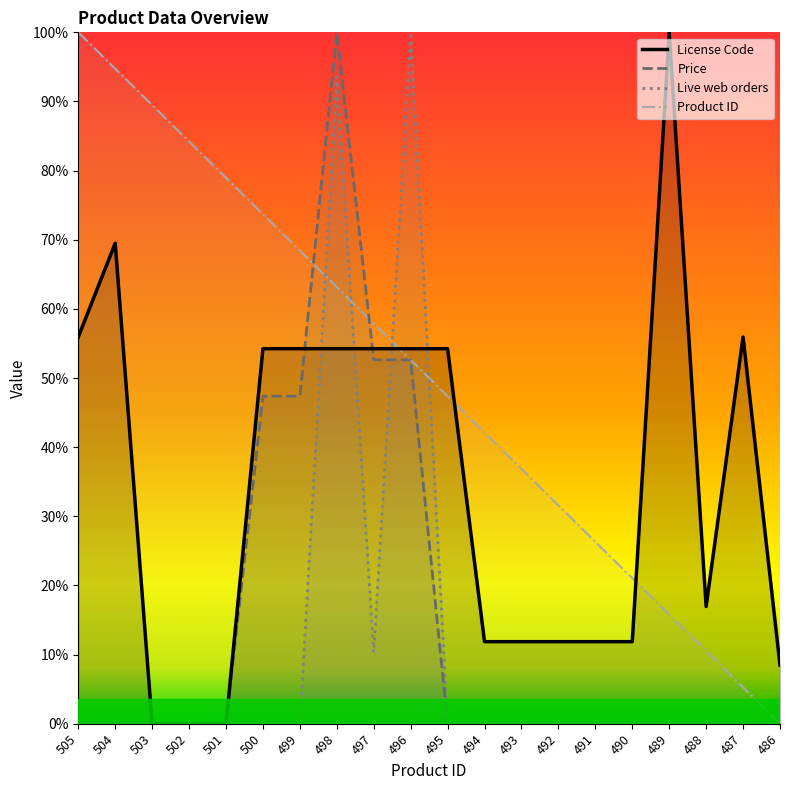

Reading left to right, what are all the values shown in this chart?

Product ID: 505=1650.0	504=1563.2	503=1476.3	502=1389.5	501=1302.6	500=1215.8	499=1128.9	498=1042.1	497=955.3	496=868.4	495=781.6	494=694.7	493=607.9	492=521.1	491=434.2	490=347.4	489=260.5	488=173.7	487=86.8	486=0.0
License Code: 505=922.9	504=1146.6	503=0.0	502=0.0	501=0.0	500=894.9	499=894.9	498=894.9	497=894.9	496=894.9	495=894.9	494=195.8	493=195.8	492=195.8	491=195.8	490=195.8	489=1650.0	488=279.7	487=922.9	486=139.8
Live web orders: 505=0.0	504=0.0	503=0.0	502=0.0	501=0.0	500=0.0	499=0.0	498=1543.3	497=170.7	496=1650.0	495=0.0	494=0.0	493=0.0	492=0.0	491=0.0	490=0.0	489=0.0	488=0.0	487=0.0	486=0.0
Price: 505=0.0	504=0.0	503=0.0	502=0.0	501=0.0	500=781.5	499=781.5	498=1650.0	497=868.4	496=868.4	495=0.0	494=0.0	493=0.0	492=0.0	491=0.0	490=0.0	489=0.0	488=0.0	487=0.0	486=0.0